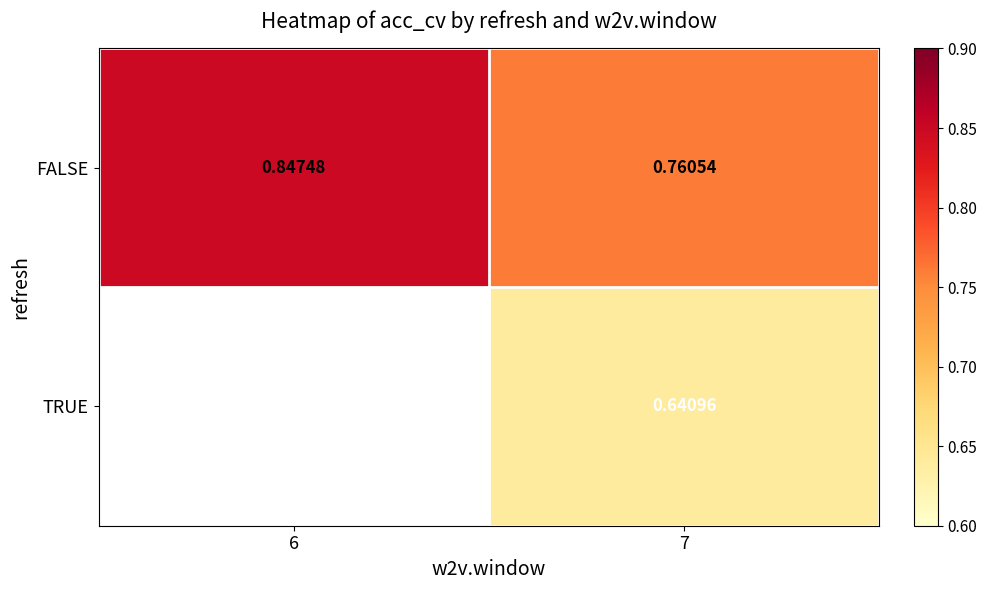

Rank the series at 7 from lowest to highest value.

TRUE, FALSE